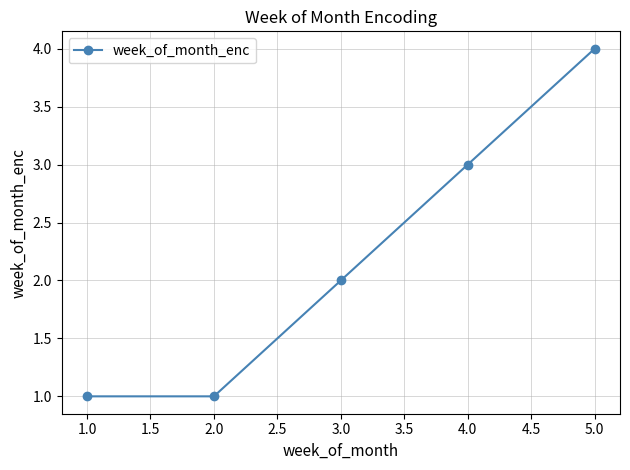

Reading left to right, transcribe all the data shown in this chart.

1	1	2	3	4